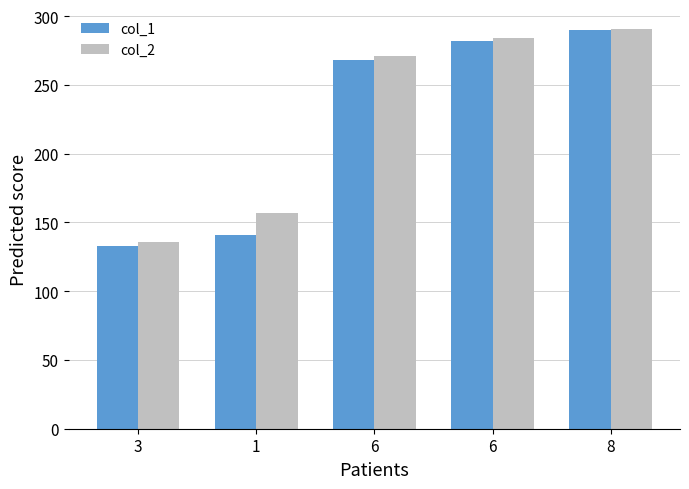

Which series changed the most between 6 and 6?

col_1